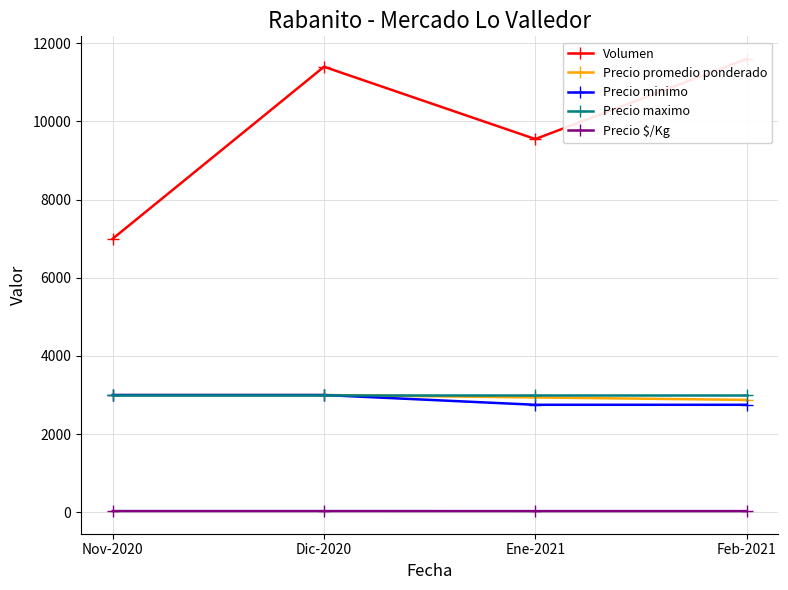

Which series has the largest total across all categories?

Volumen